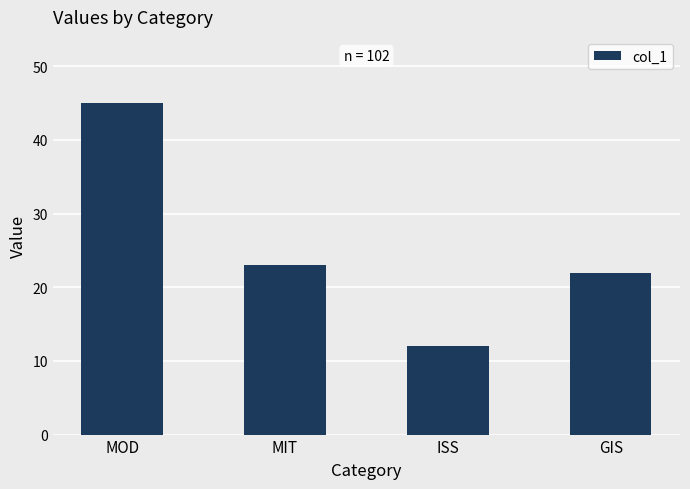

What is the label of the 1st bar from the right?

GIS